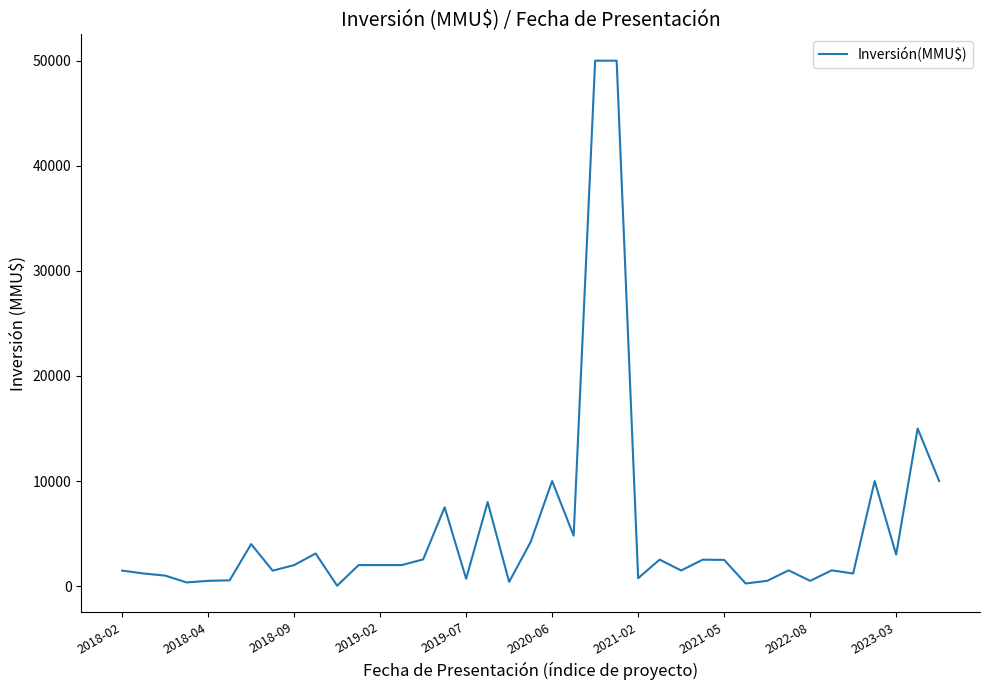

What is the difference between the maximum and minimum values?

49962